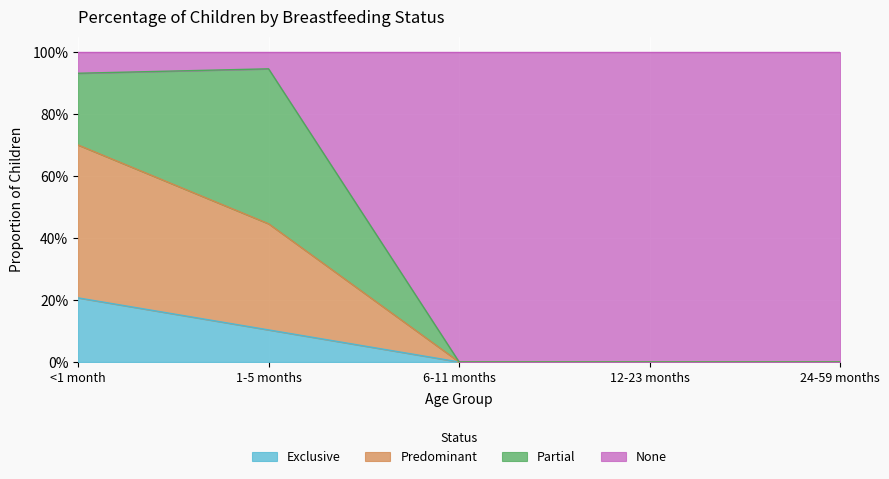

Which series changed the most between <1 month and 24-59 months?

None